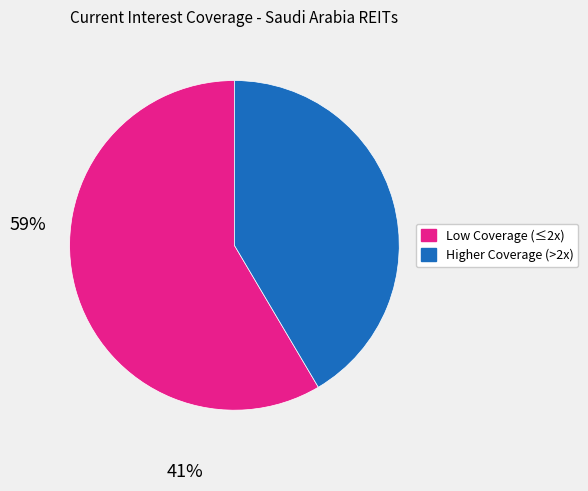

Is there a majority slice in this chart?

Yes